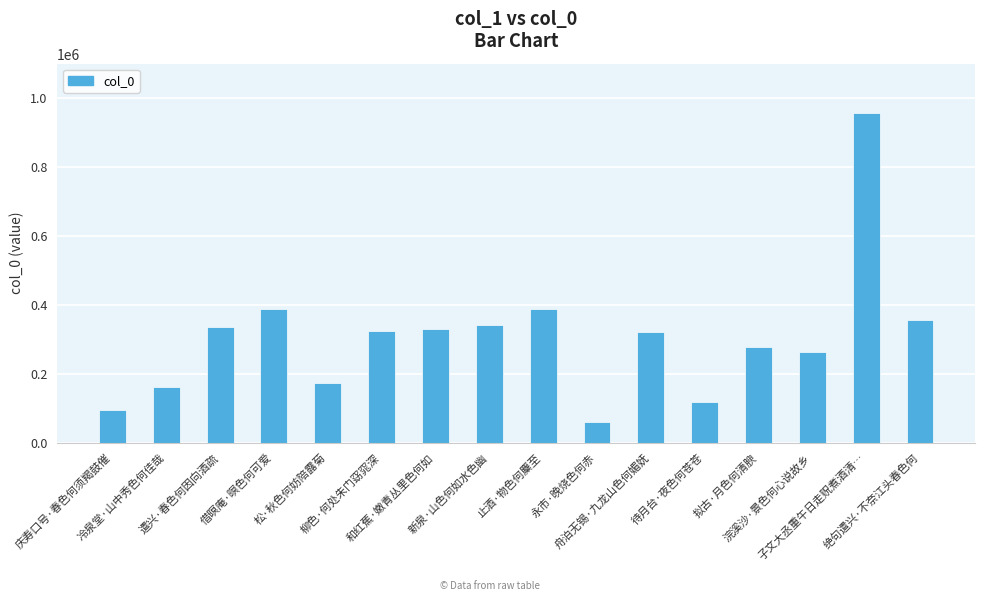

Approximately how many times larger is the value at 和红蕉·嫩青丛里色何如 compared to 庆寿口号·春色何须羯鼓催?

3.5